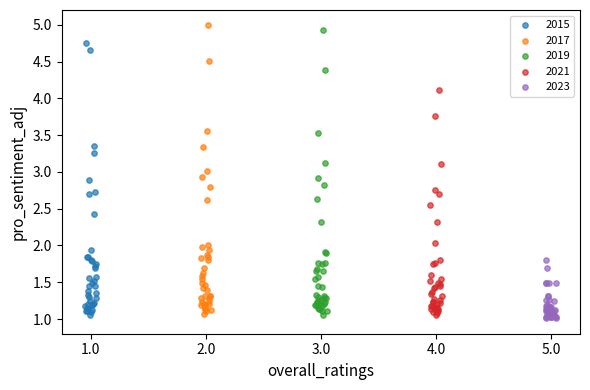

What are all the series names shown in the legend?

2015, 2017, 2019, 2021, 2023